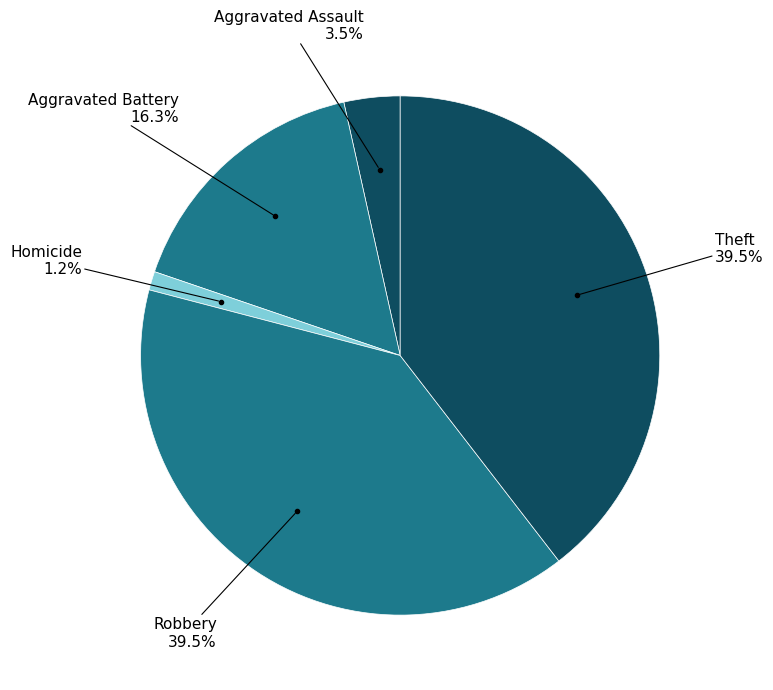

How many segments does this pie chart have?

5